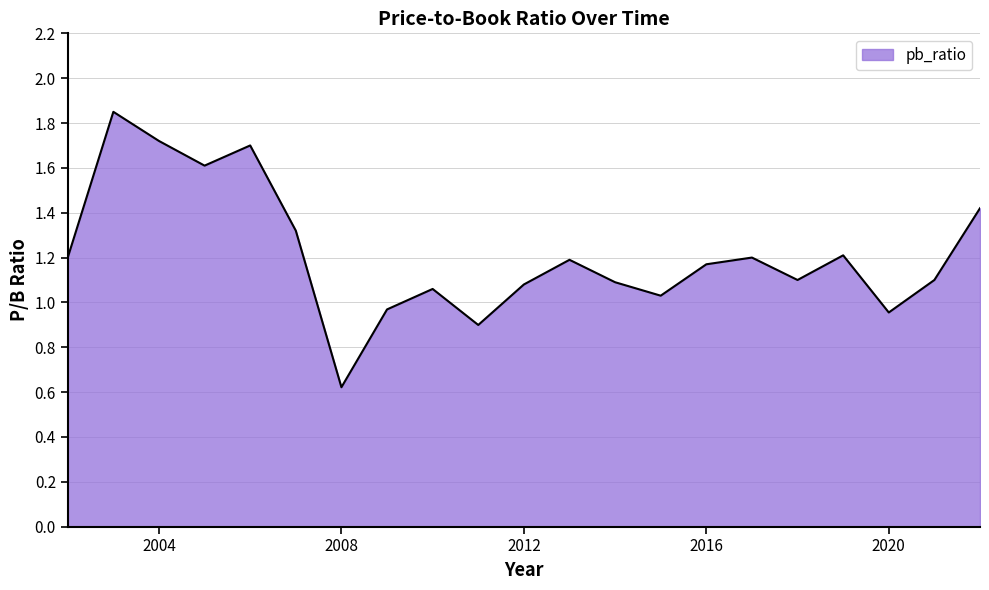

What is the smallest value displayed?

0.6